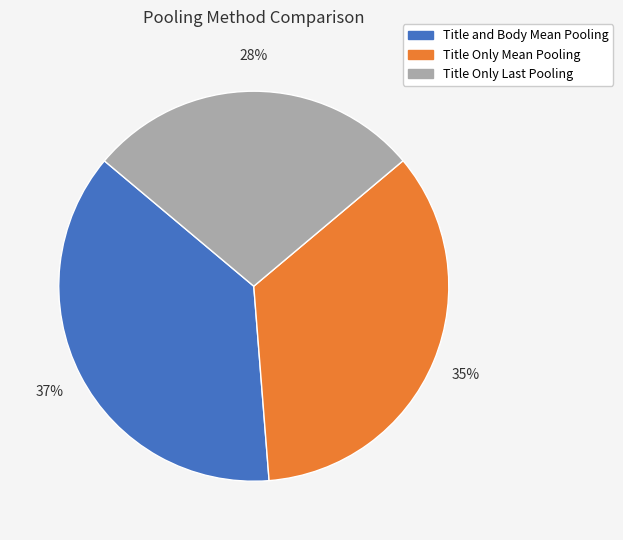

Rank the categories by value from highest to lowest.

Title and Body Mean Pooling, Title Only Mean Pooling, Title Only Last Pooling